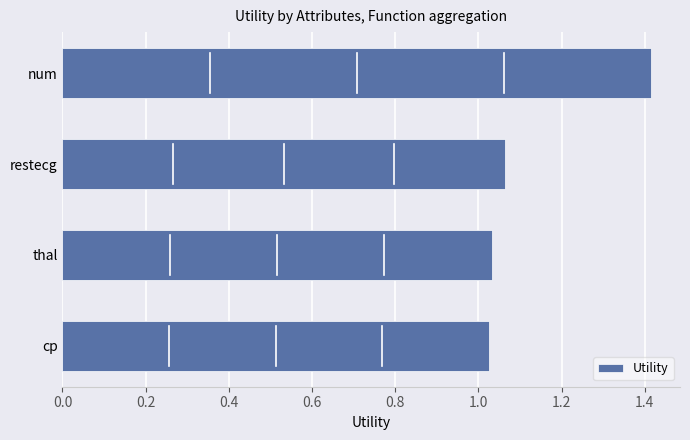

How many categories are shown in the chart?

4